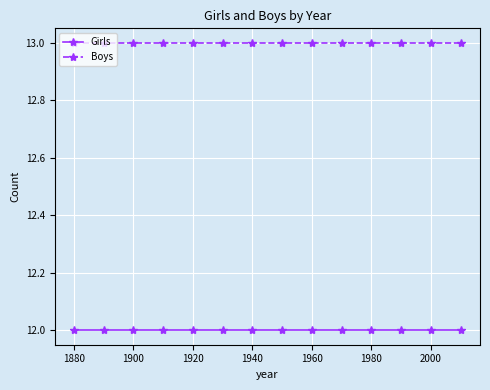

What is the value of the Boys point at the 14th from the left?

13